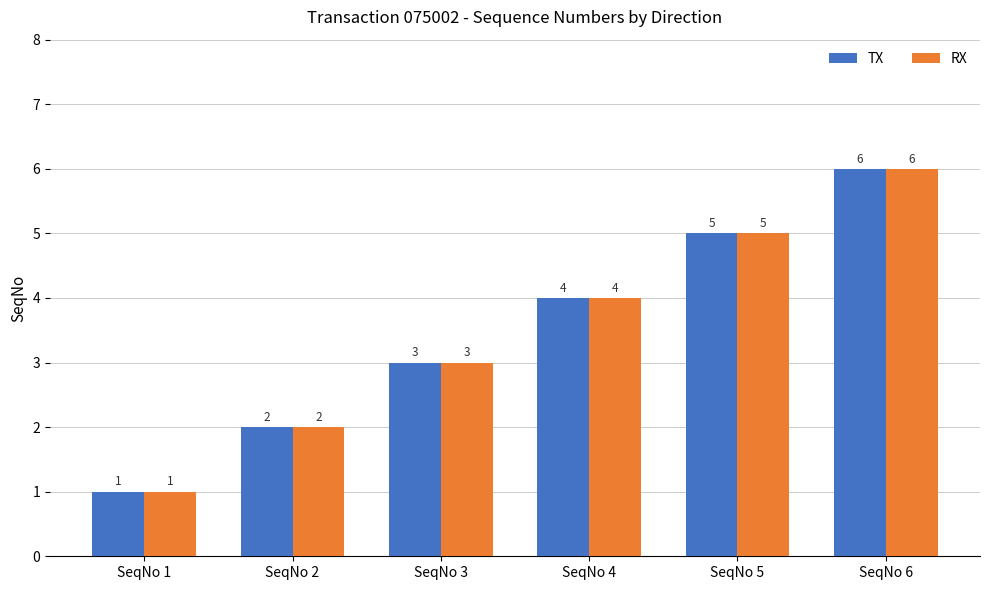

What is the average value of the RX series?

4